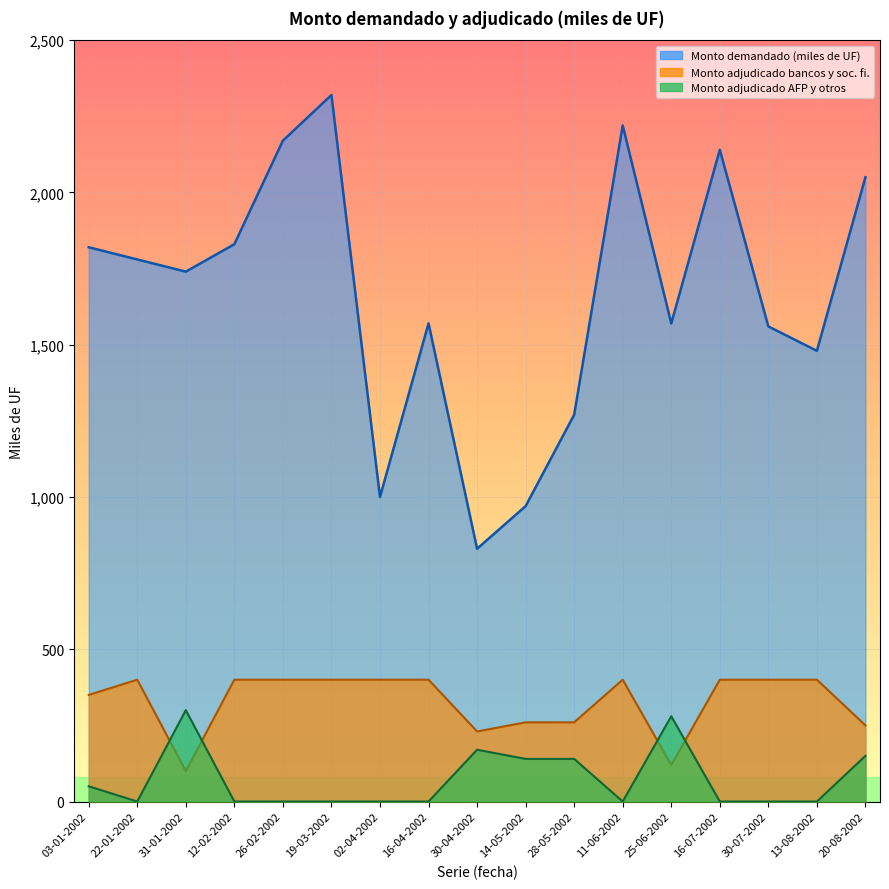

What is the sum of all Monto adjudicado AFP y otros (miles de UF) values?

5570